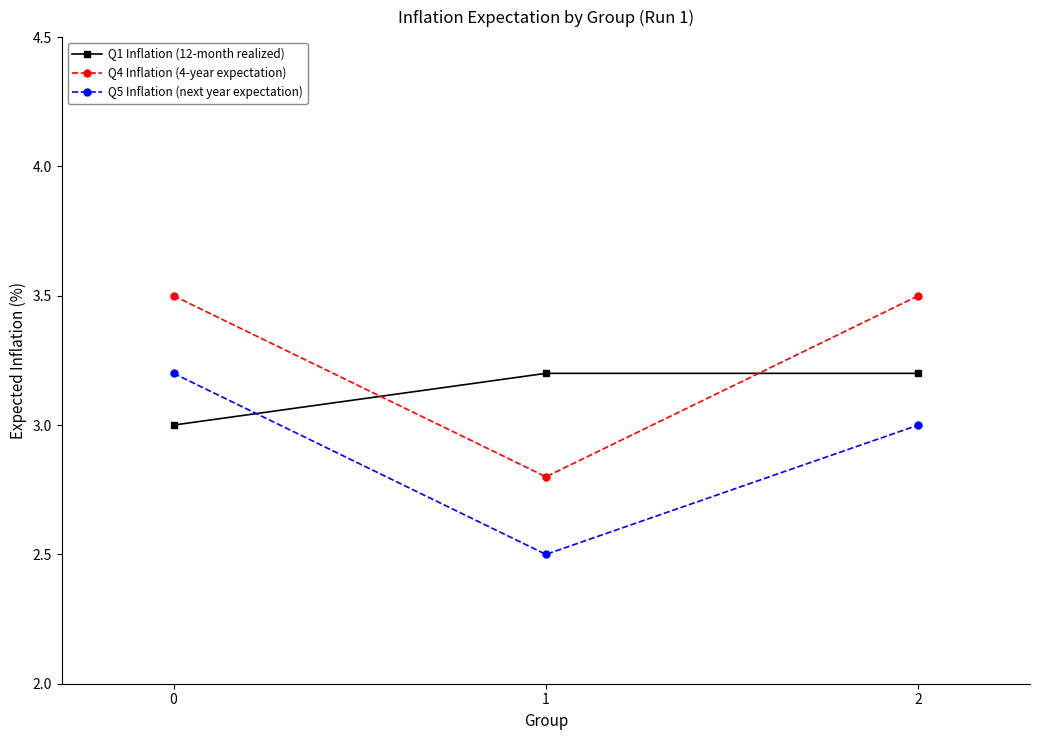

At 1, list the series in order from smallest to largest.

Q5 Inflation (next year expectation), Q4 Inflation (4-year expectation), Q1 Inflation (12-month realized)